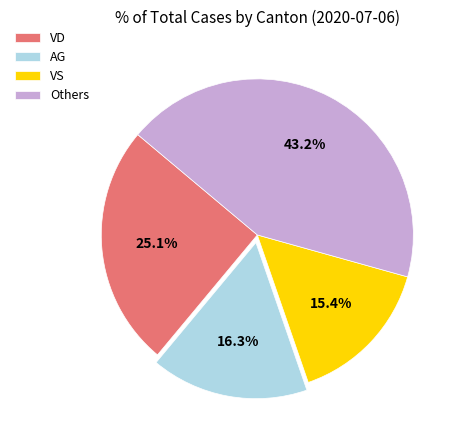

How many slices are in this pie chart?

4